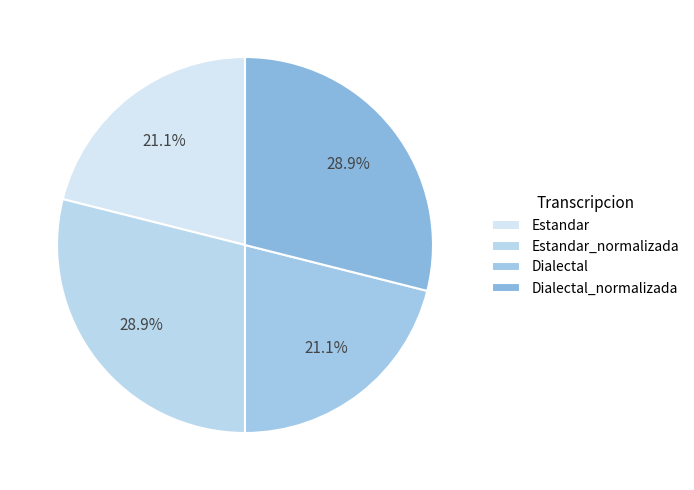

Count the number of slices in the pie.

4